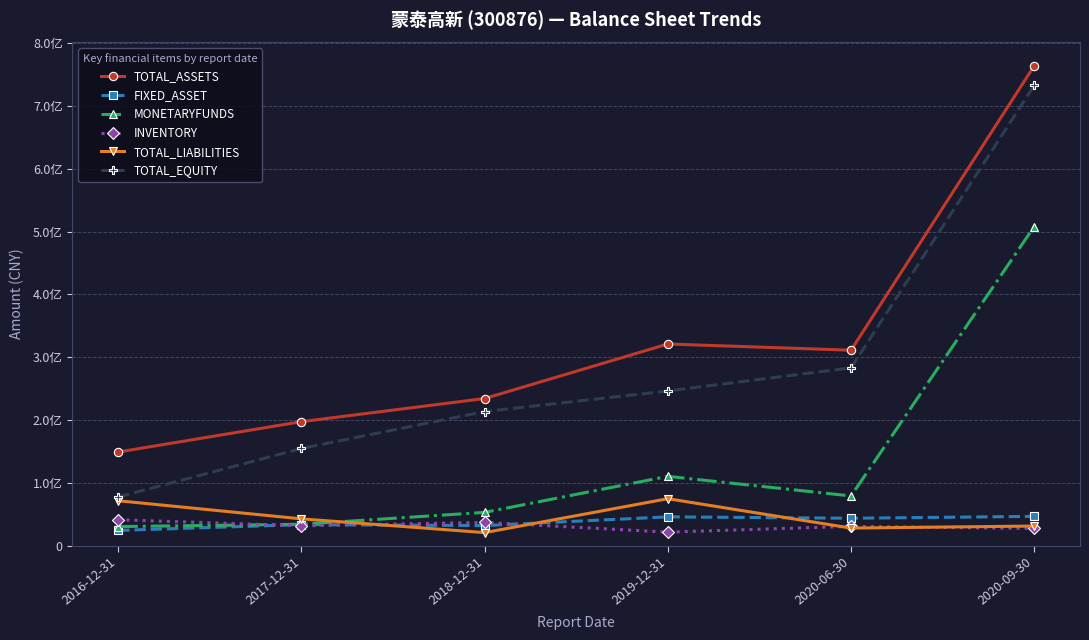

In MONETARYFUNDS, how many points are lower than both neighbors (excluding endpoints)?

1